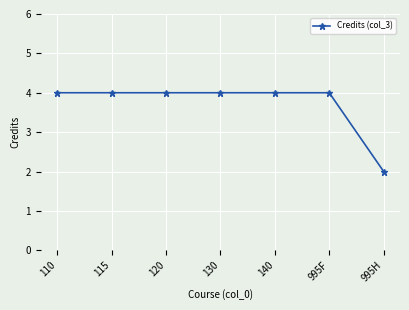

What is the value of the 2nd point from the left?

4